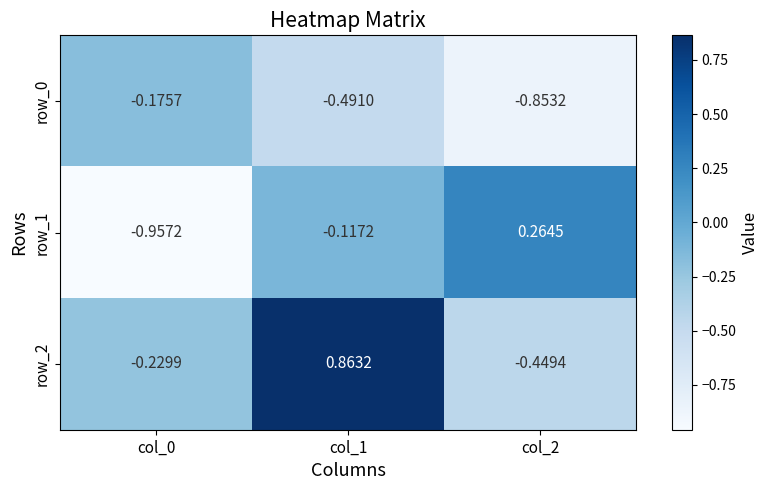

Is it true that row_1 equals -0.1 at col_1?

True